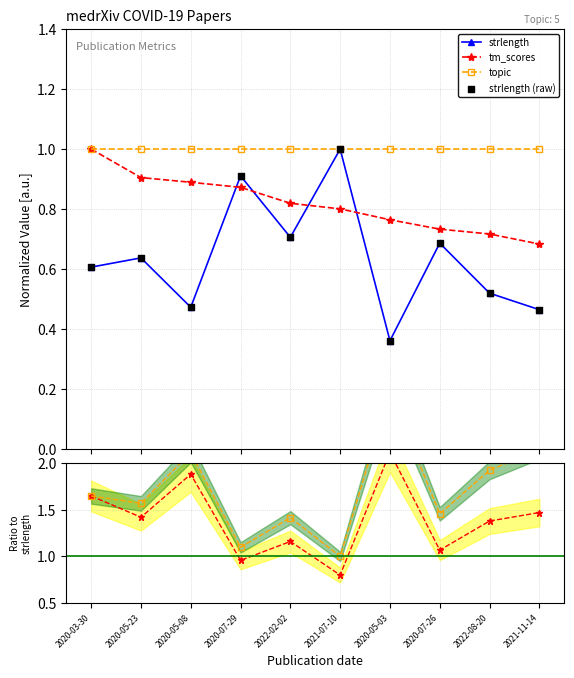

Which series has the largest total across all categories?

topic ratio